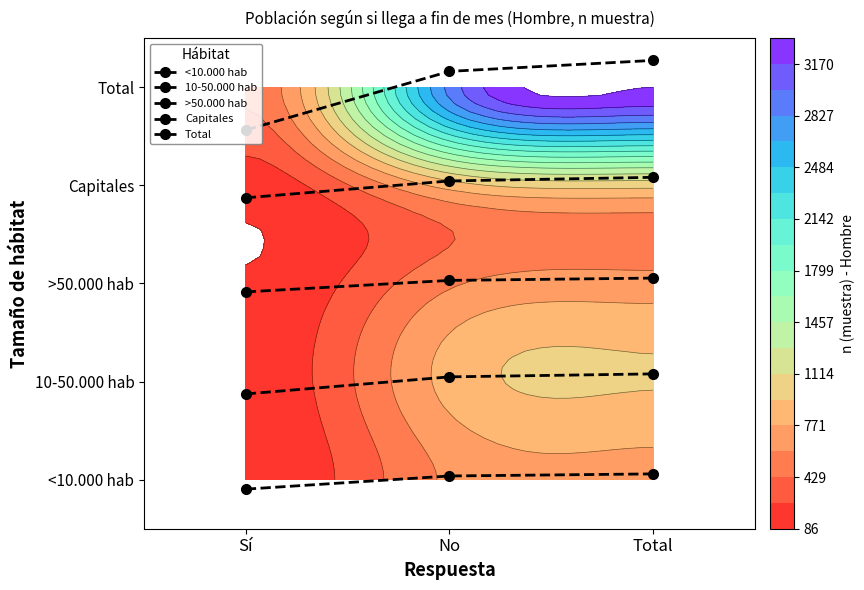

Which label corresponds to the largest value in the chart?

Total